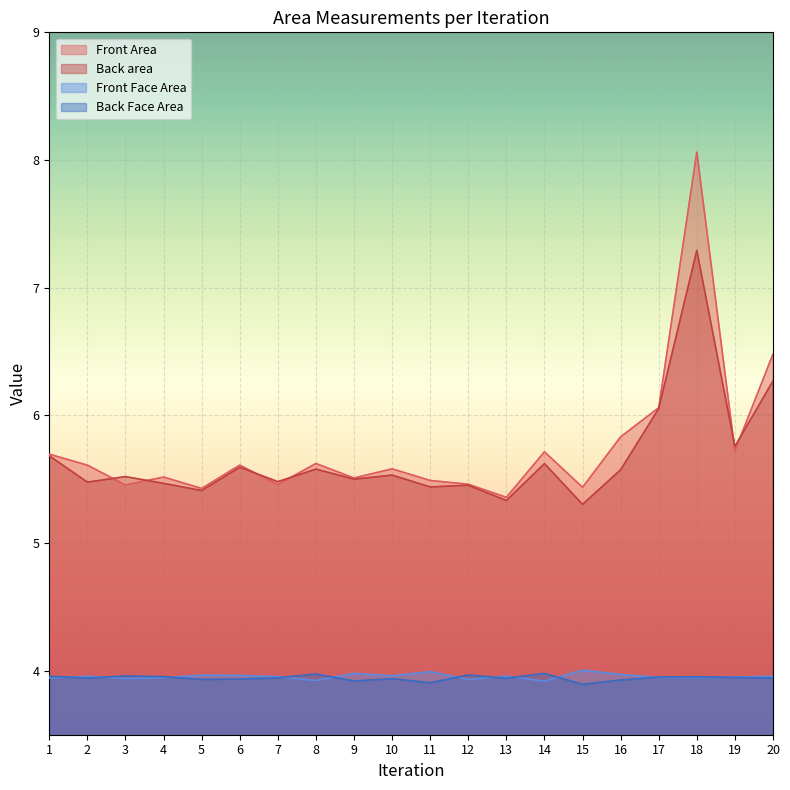

Which category has the highest value in the Back Face Area series?

14